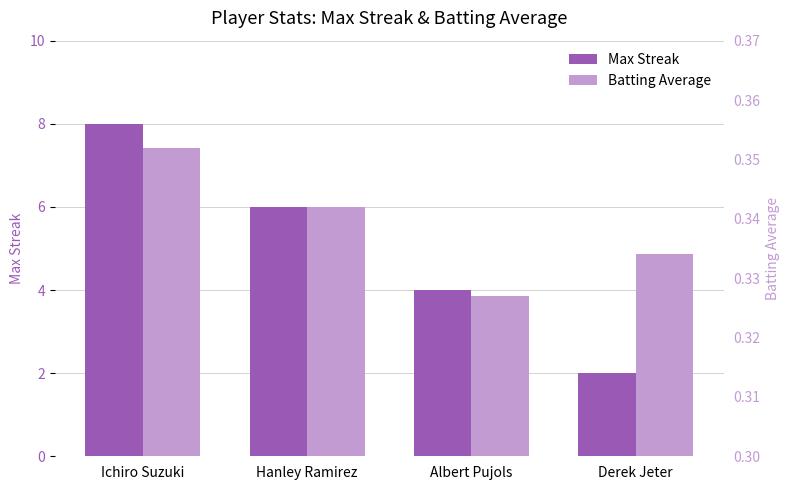

Are the bars horizontal?

No